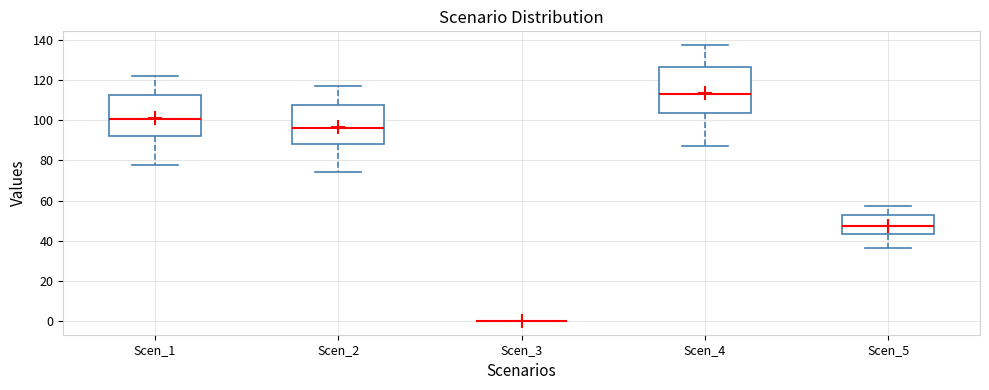

Which box is the tallest, from its lower edge to its upper edge?

Scen_4